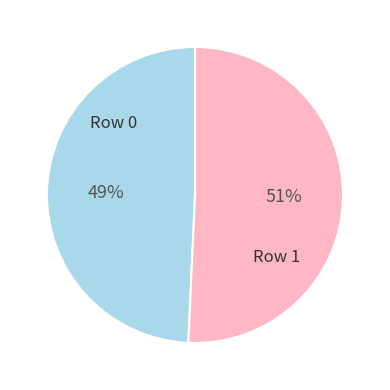

How many segments does this pie chart have?

2